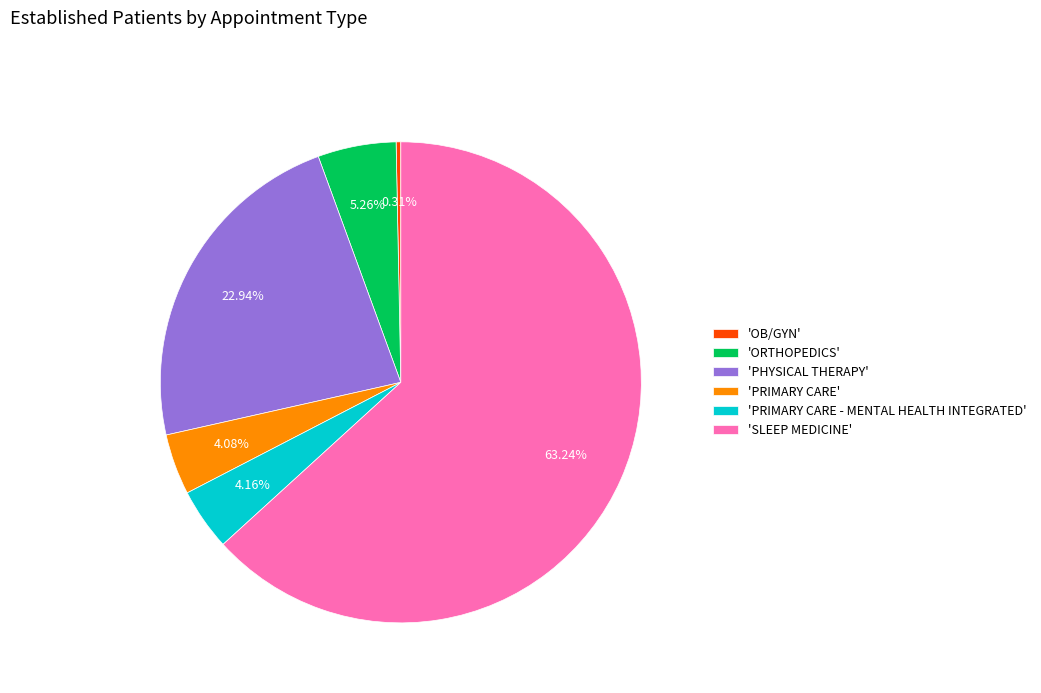

Is 'OB/GYN' the majority of the pie?

No